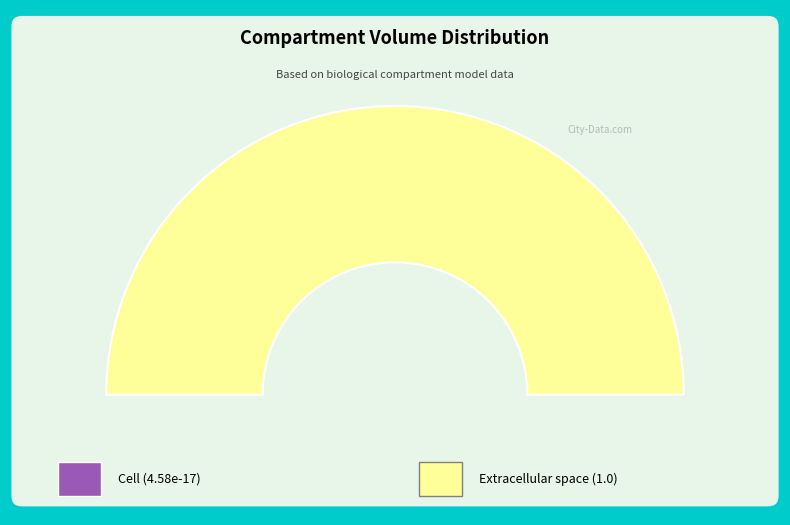

Rank the categories by value from highest to lowest.

e, c